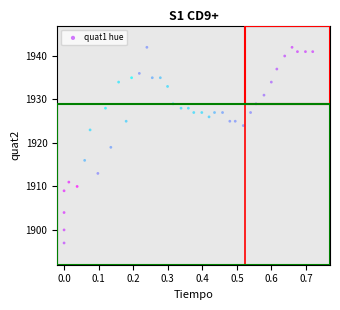

What is the range of Y values (max minus min)?

45